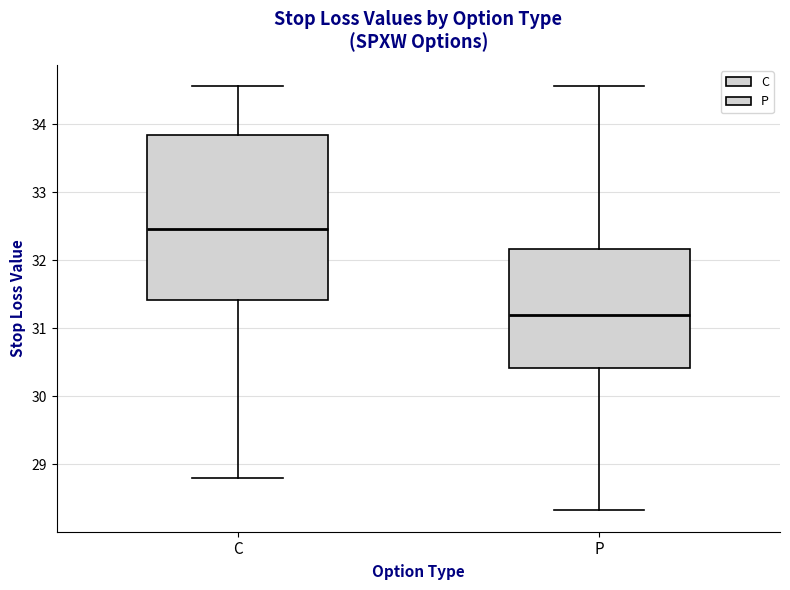

Which box has the highest median line?

C